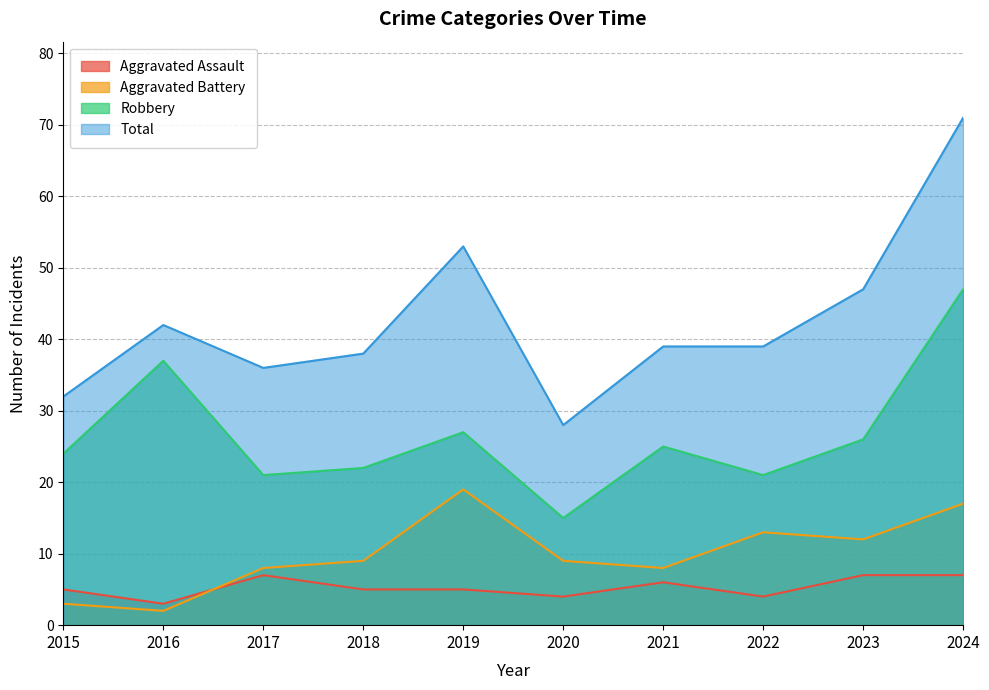

What is the greatest value displayed?

71